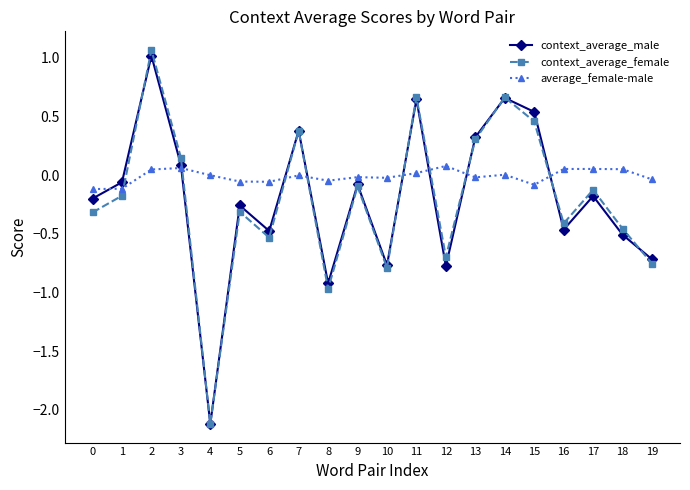

At which label does average_female-male first exceed 0?

2